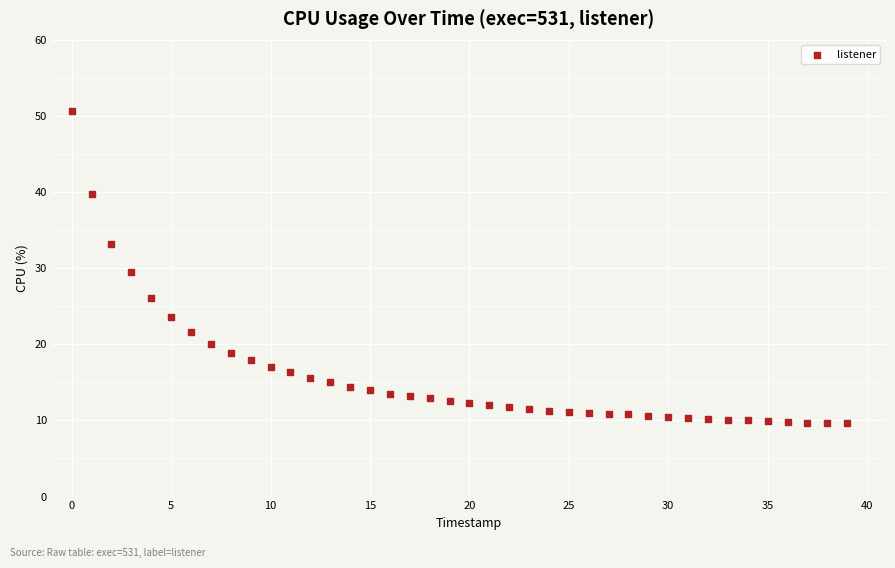

What is the range of Y values (max minus min)?

41.0